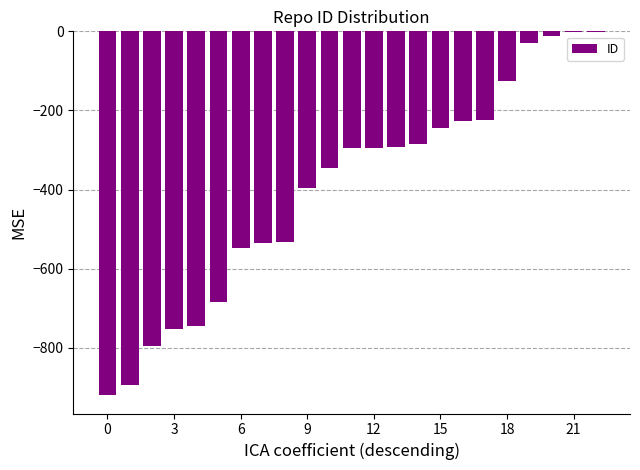

Are the bars horizontal?

No